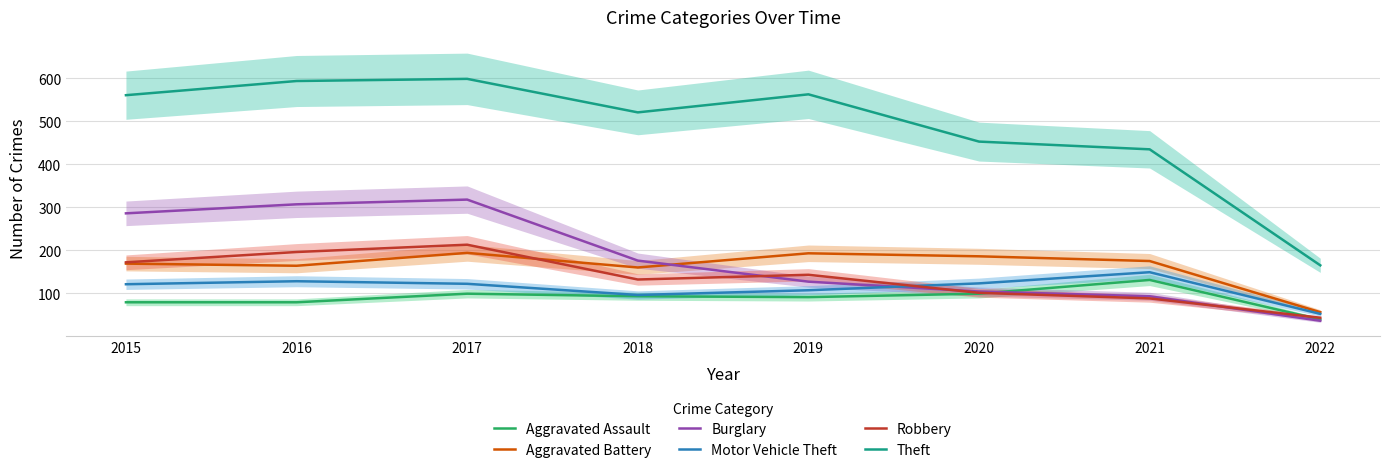

How many interior local peaks does the Theft series have?

2